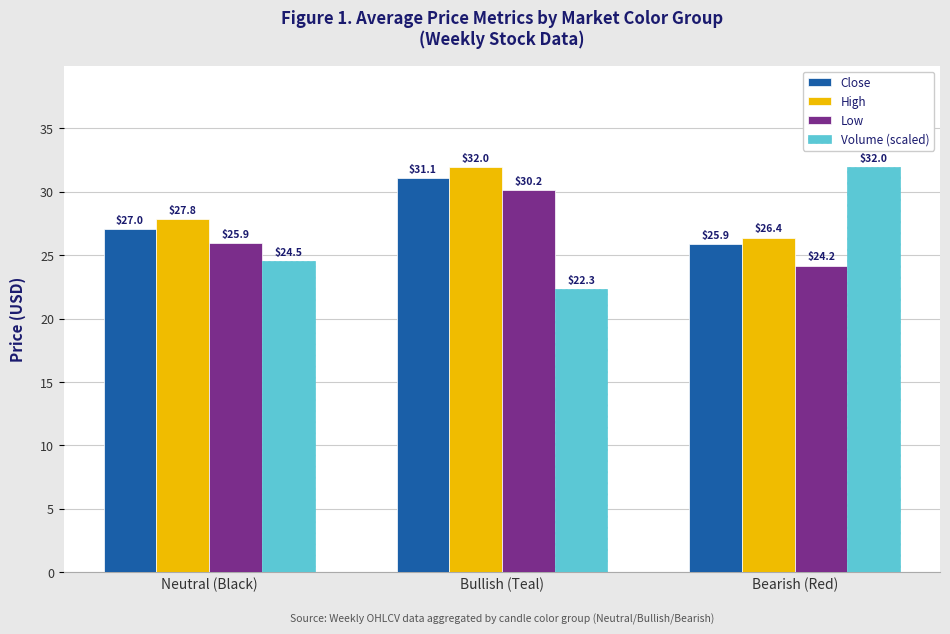

Reading left to right, list all the values displayed in this chart.

Close: Neutral (Black)=27.0	Bullish (Teal)=31.1	Bearish (Red)=25.9
High: Neutral (Black)=27.8	Bullish (Teal)=32.0	Bearish (Red)=26.4
Low: Neutral (Black)=25.9	Bullish (Teal)=30.2	Bearish (Red)=24.2
Volume (scaled): Neutral (Black)=24.5	Bullish (Teal)=22.3	Bearish (Red)=32.0